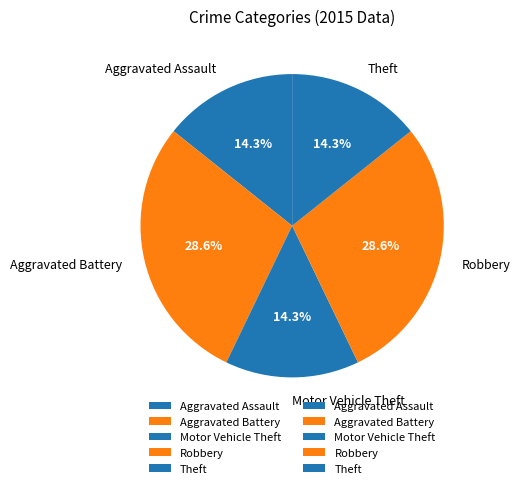

How much of the chart is everything except Aggravated Assault?

85.7%